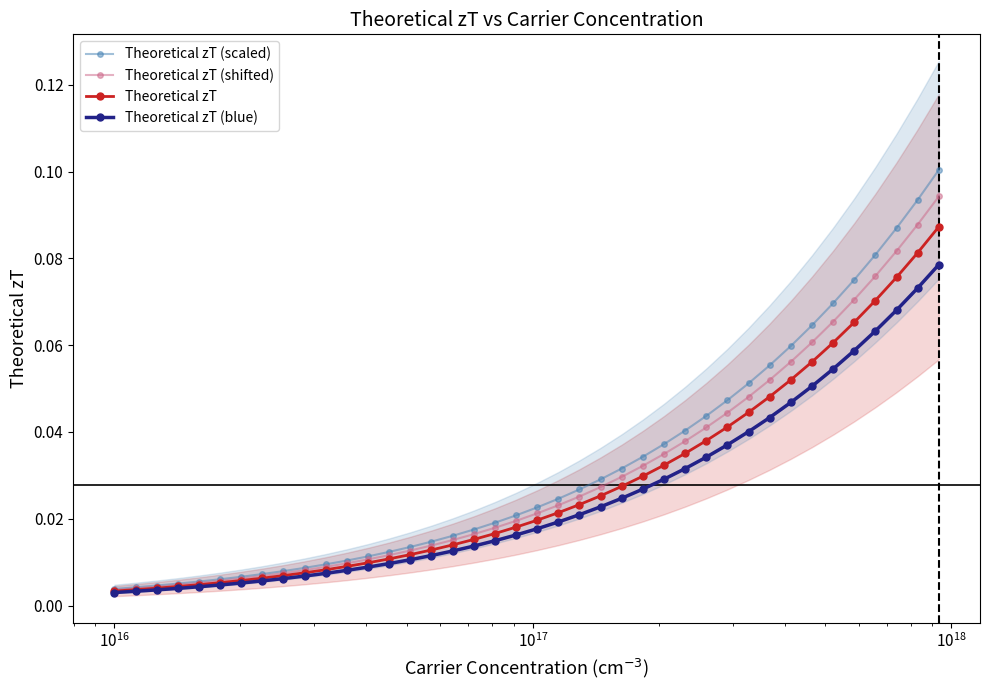

Which series has the widest spread of values?

Theoretical zT (scaled)